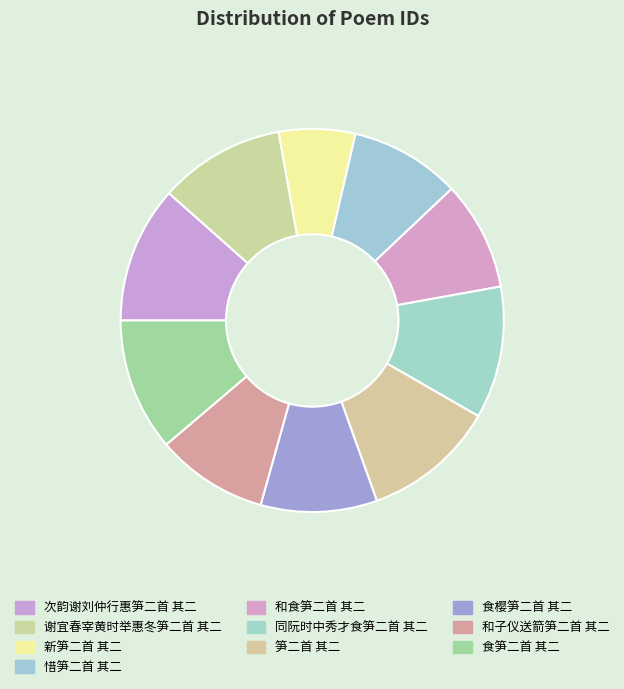

True or false: 和子仪送箭笋二首 其二 accounts for 1% of the total.

False